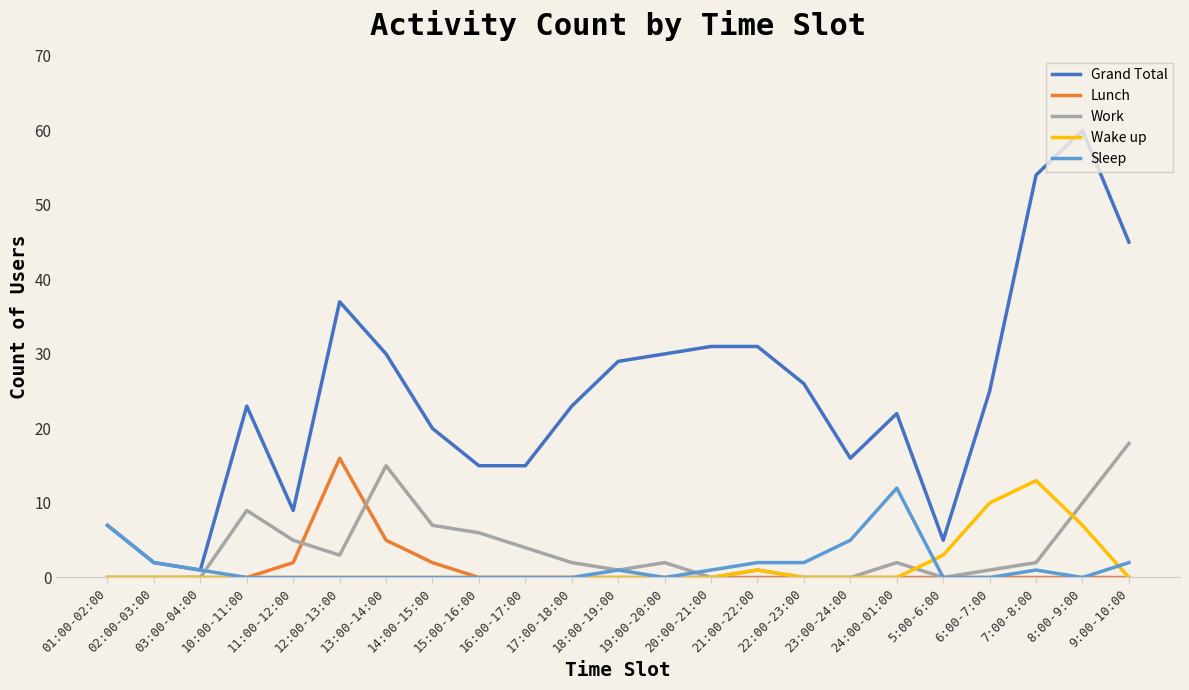

Which series has the widest spread of values?

Grand Total